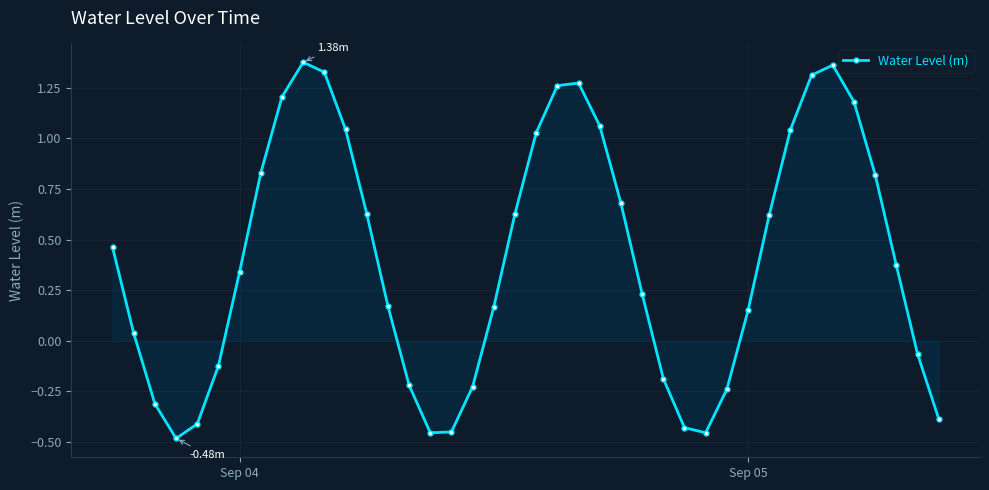

How many interior local peaks (higher than both neighbors) does the data have?

3